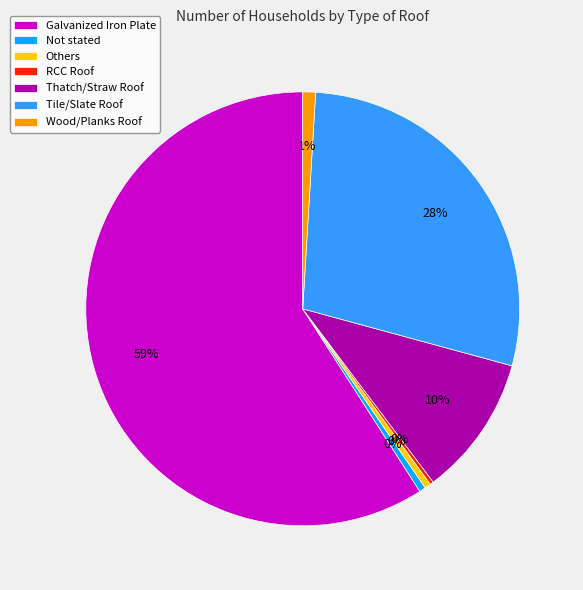

True or false: Galvanized Iron Plate accounts for 59% of the total.

True